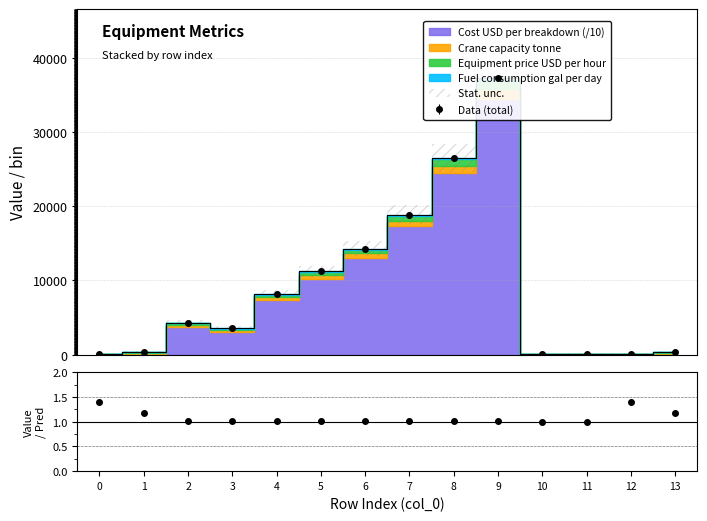

The Crane capacity tonne series shows 1077.3 at 2. True or false?

False